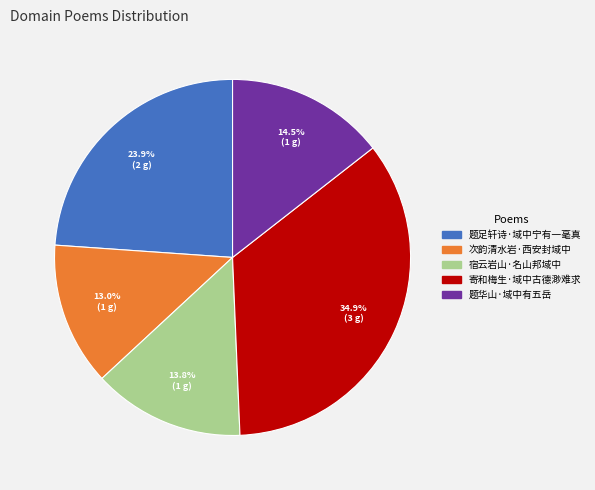

Do 次韵清水岩·西安封域中 and 宿云岩山·名山邦域中 together represent more than half of the pie?

No